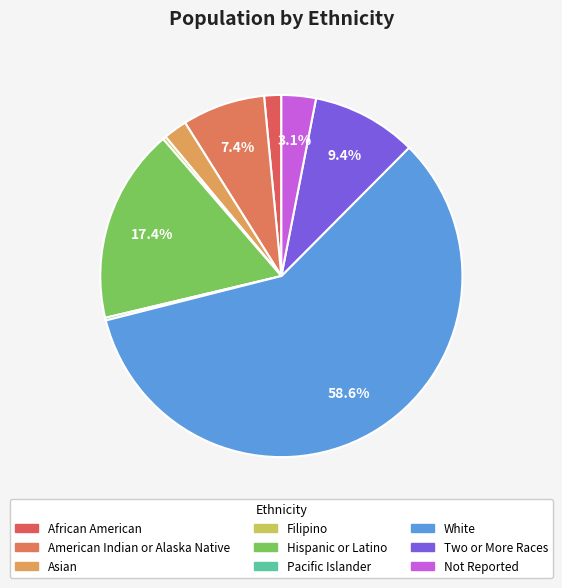

Count the number of slices in the pie.

9